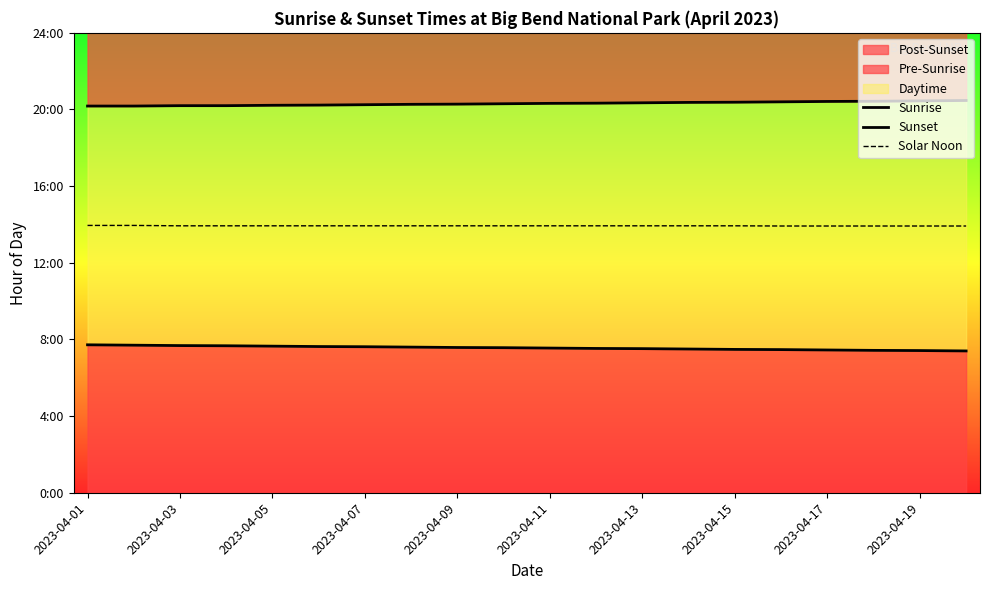

True or false: Solar Noon and Sunrise cross at least once.

False